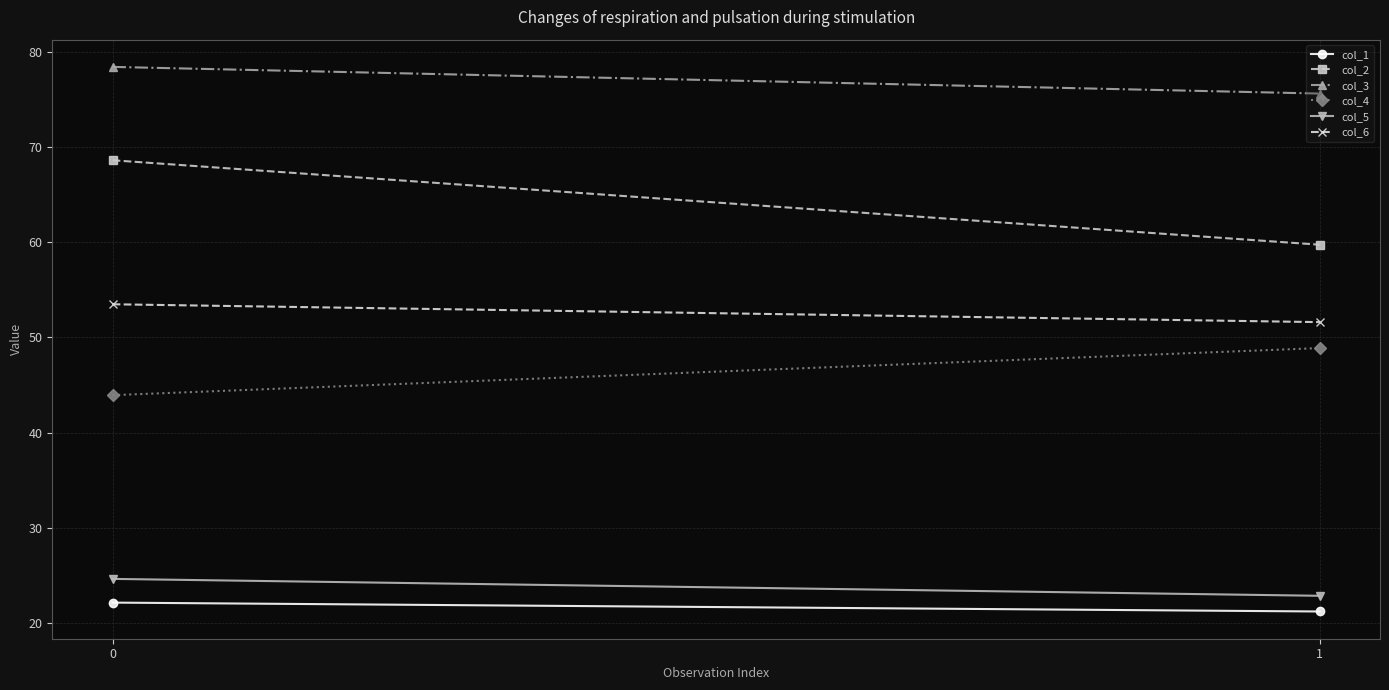

What are all the series names shown in the legend?

col_1, col_2, col_3, col_4, col_5, col_6